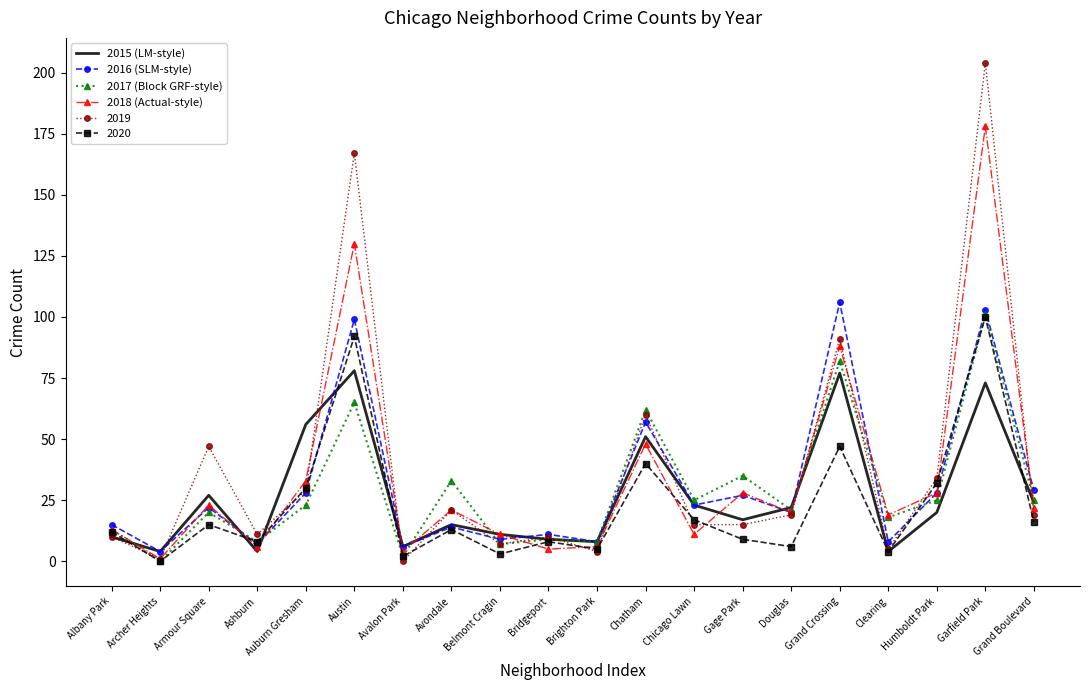

What position from the right is Chatham?

9